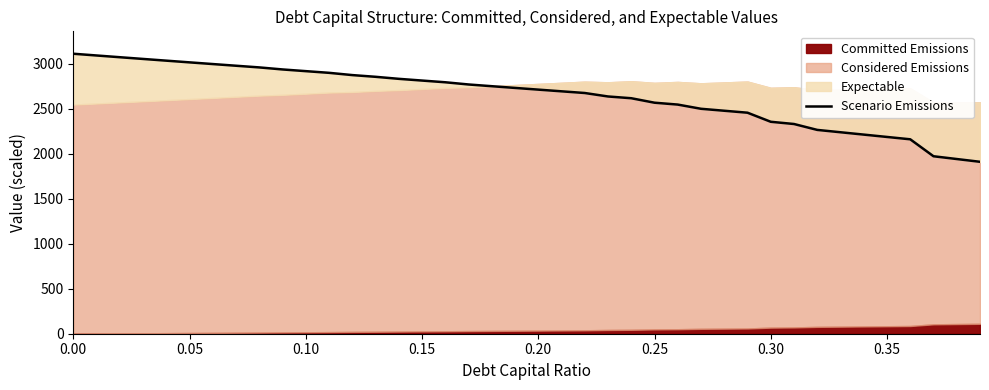

Is it true that the value at 36 is 2159.6?

True